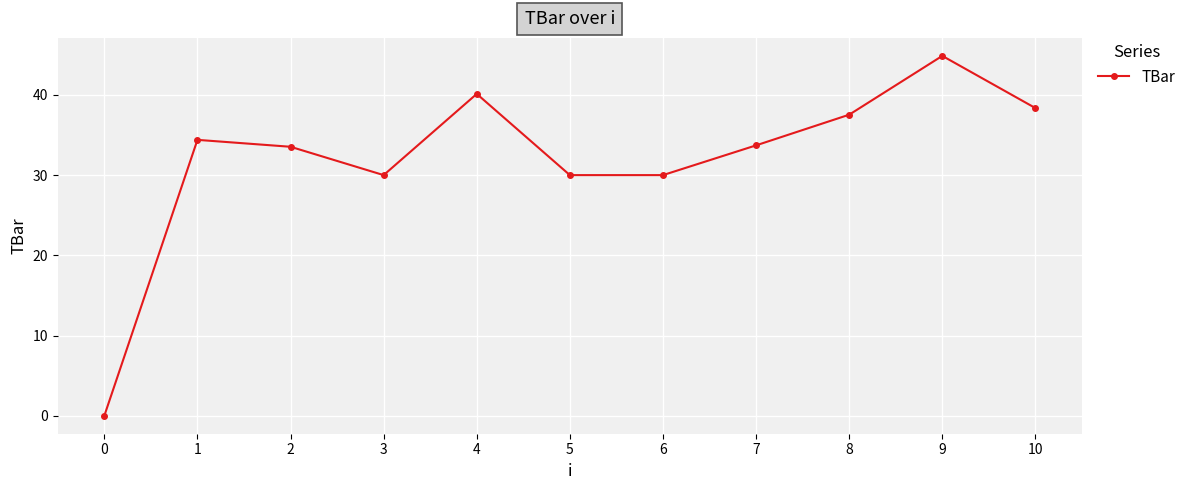

What is the value of the 10th point from the left?

44.9